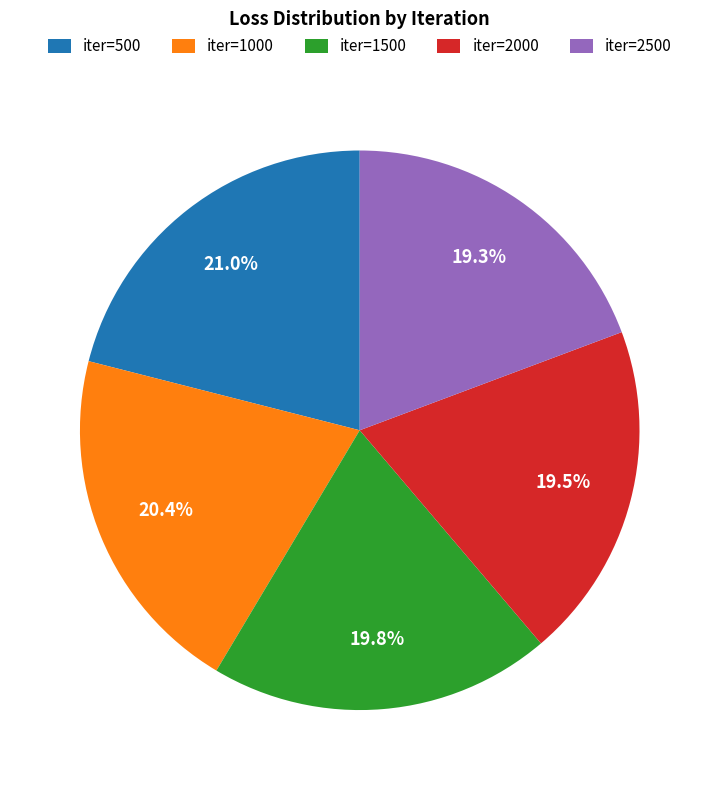

Is iter=2500 the majority of the pie?

No